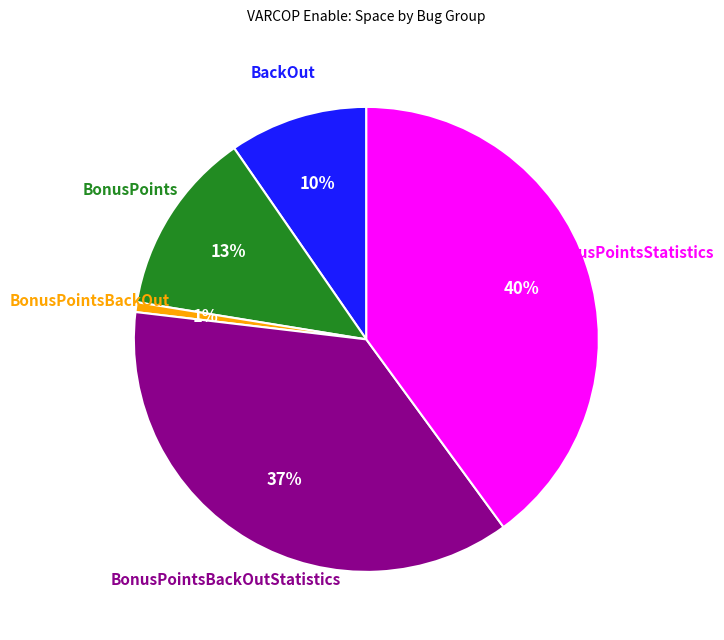

To the nearest percent, what is the average slice percentage?

20%